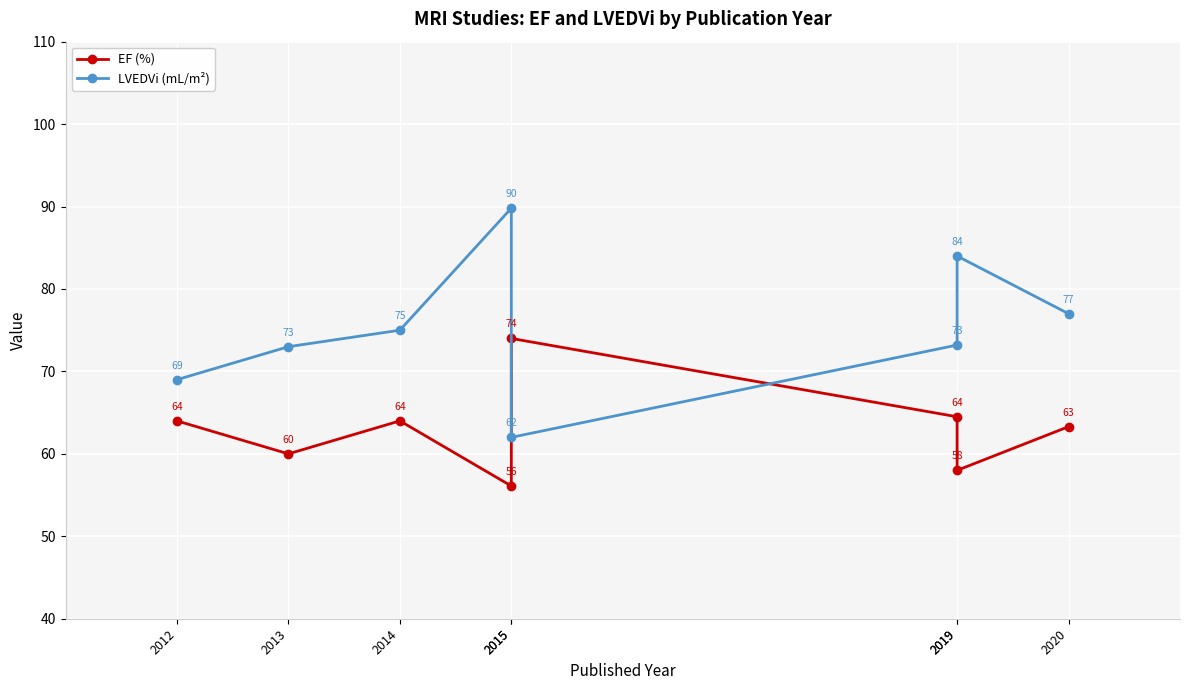

List the series in order of their overall mean, highest first.

LVEDVi (mL/m²), EF (%)